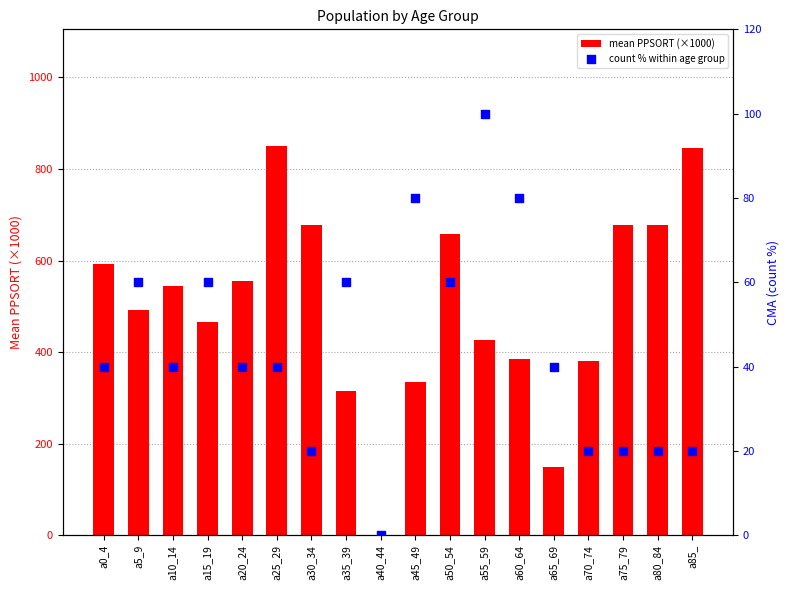

Which series contains the lowest Y value?

mean PPSORT (×1000)